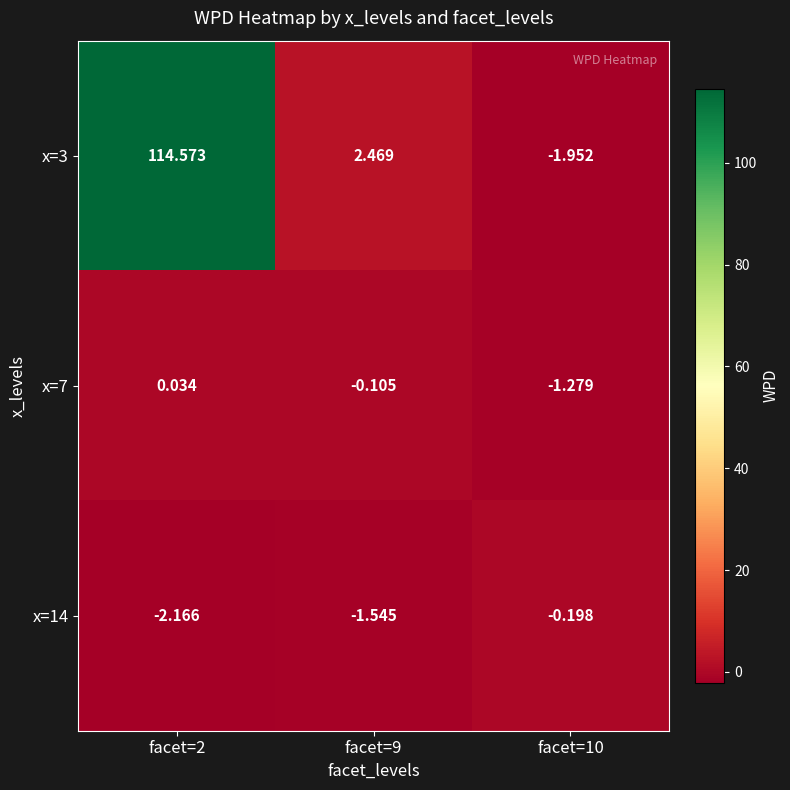

How many values in the x=14 series exceed -1?

1